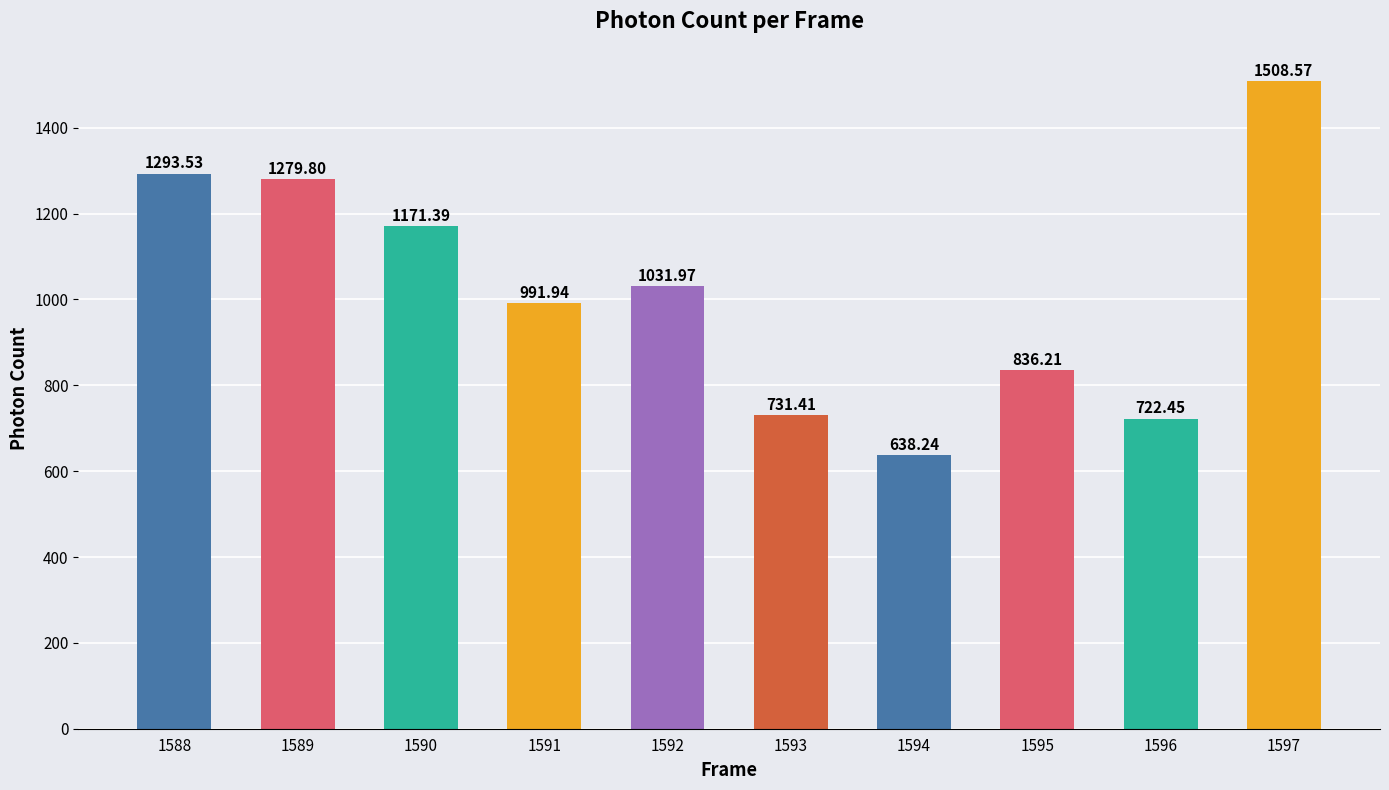

What is the sum of the values at 1591 and 1595?

1828.2